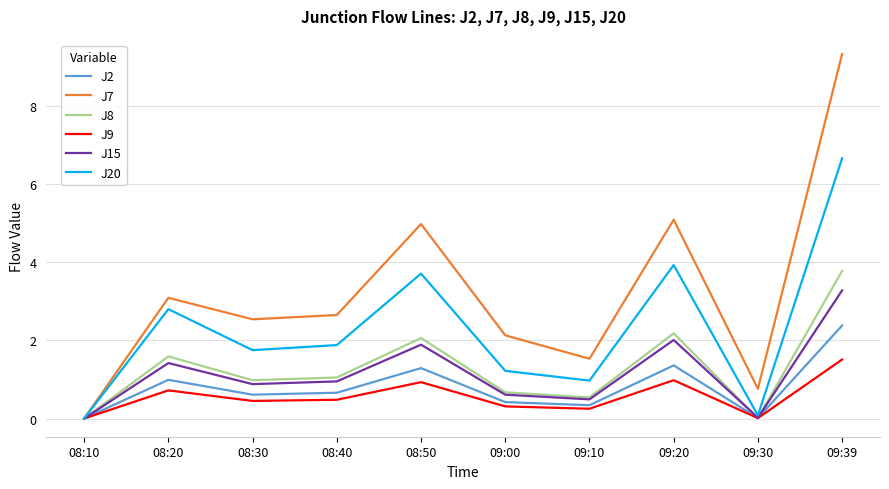

At 09:20, list the series in order from smallest to largest.

J9, J2, J15, J8, J20, J7